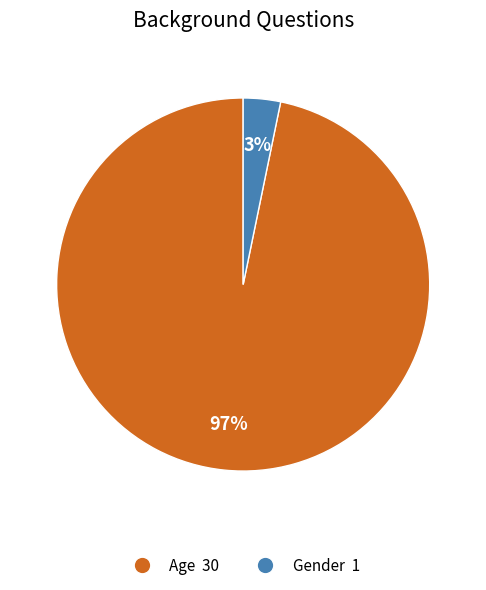

Do Age and Gender together represent more than half of the pie?

Yes